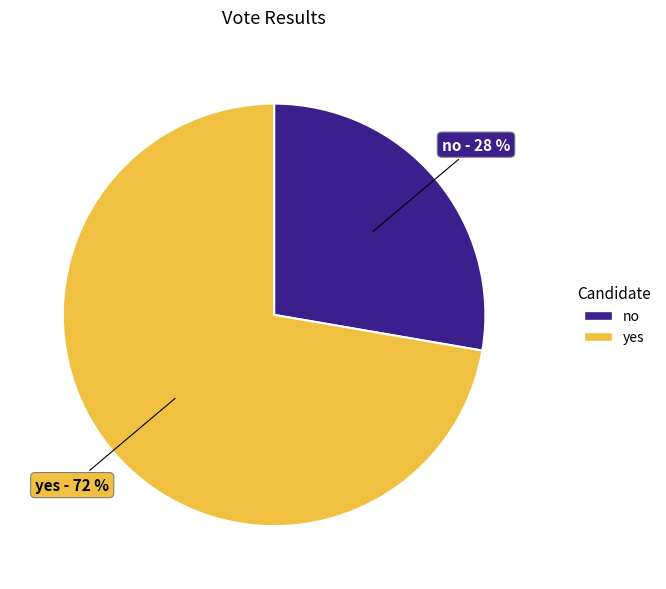

Combined, do no and yes account for over 50%?

Yes